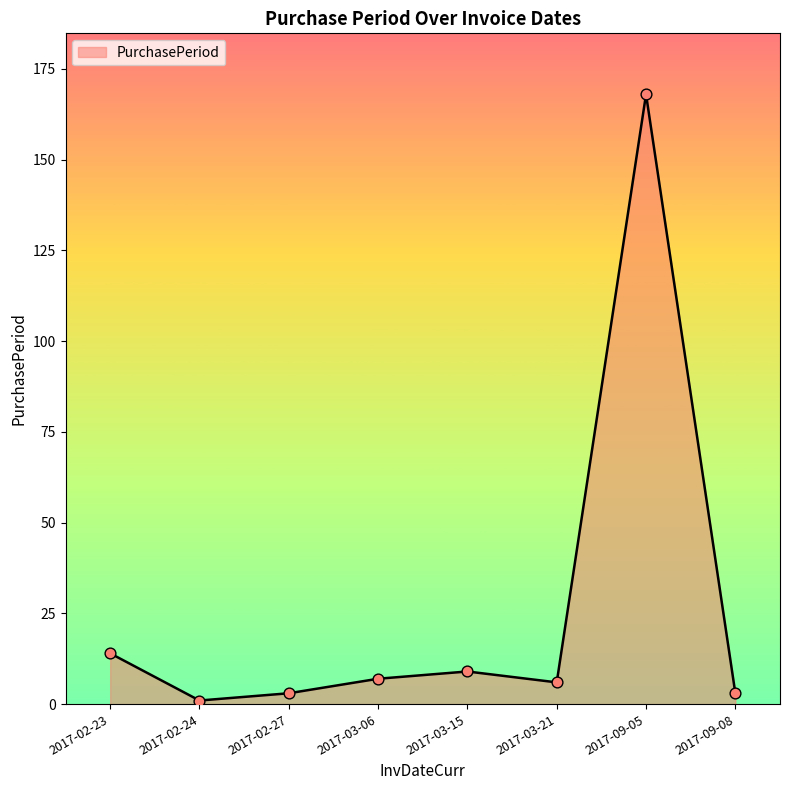

What is the change in value from 2017-02-23 to 2017-03-21?

-8